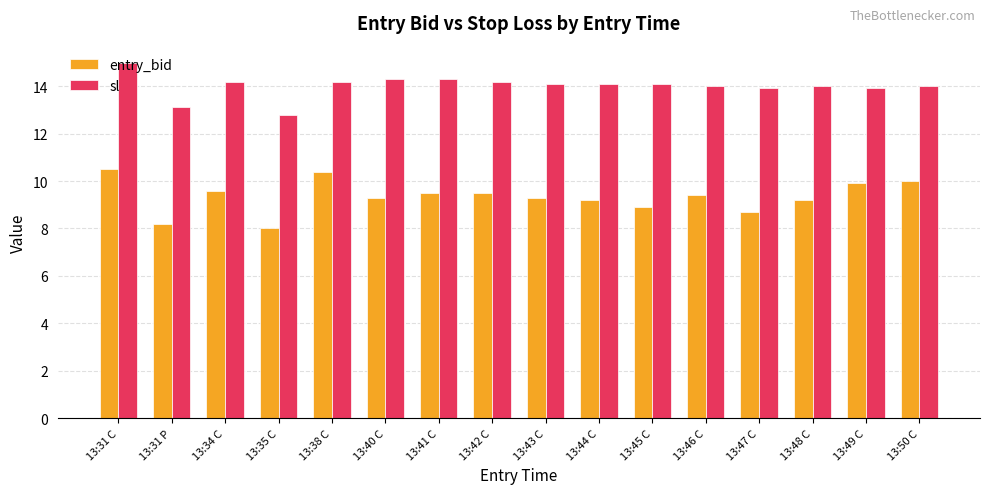

What is the spread (max minus min) of values at 13:43 C?

4.8